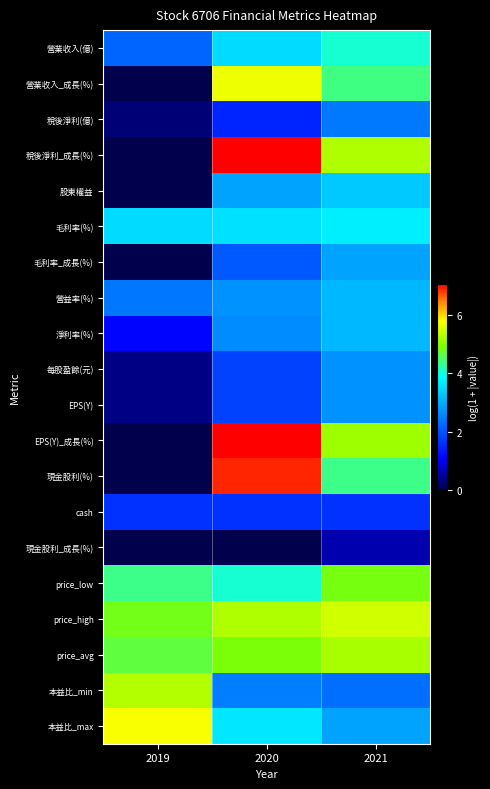

Between 2020 and 2021, which is larger?

2021